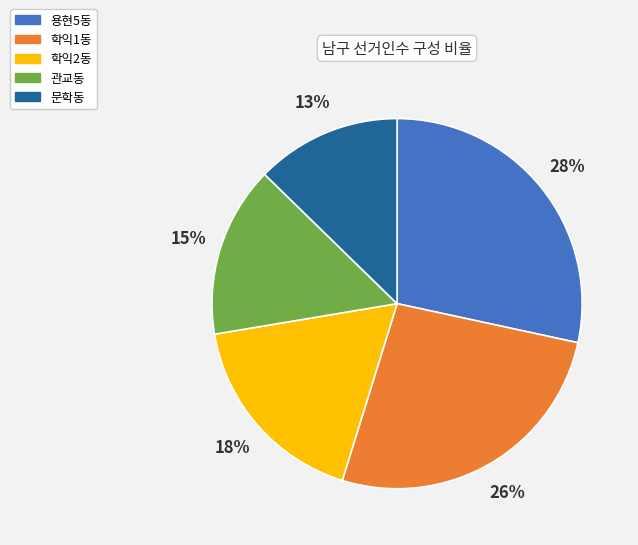

What is the largest slice in the pie chart?

용현5동